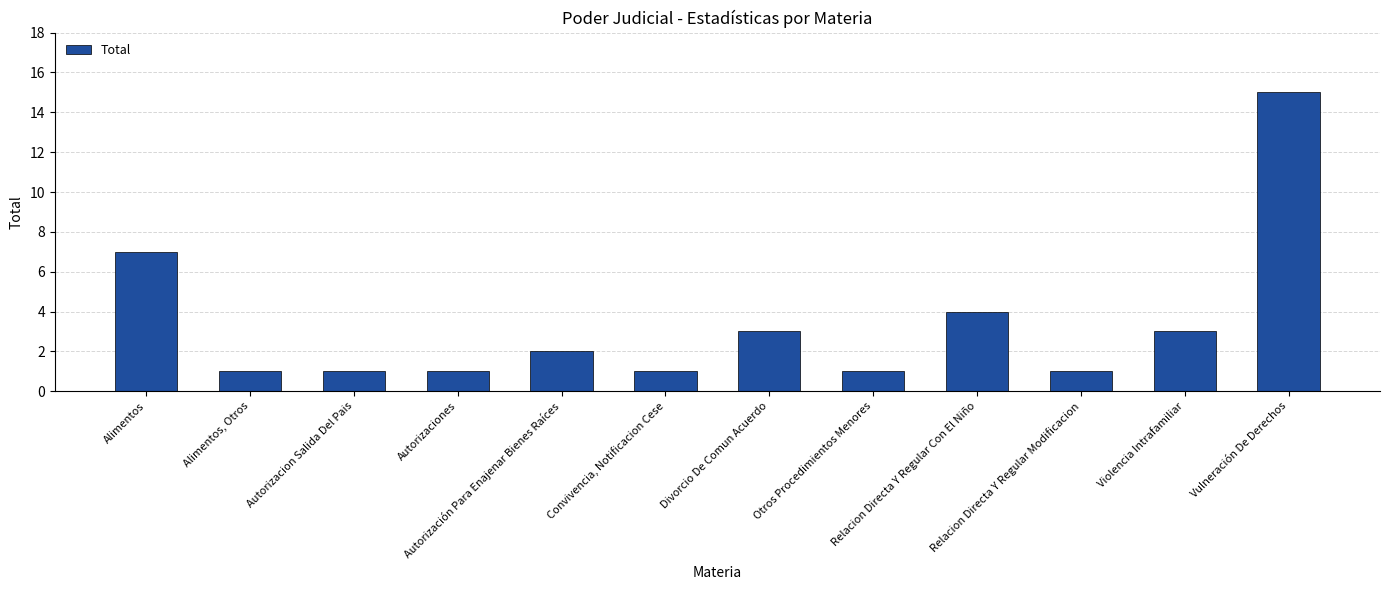

What is the difference between the maximum and minimum values?

14